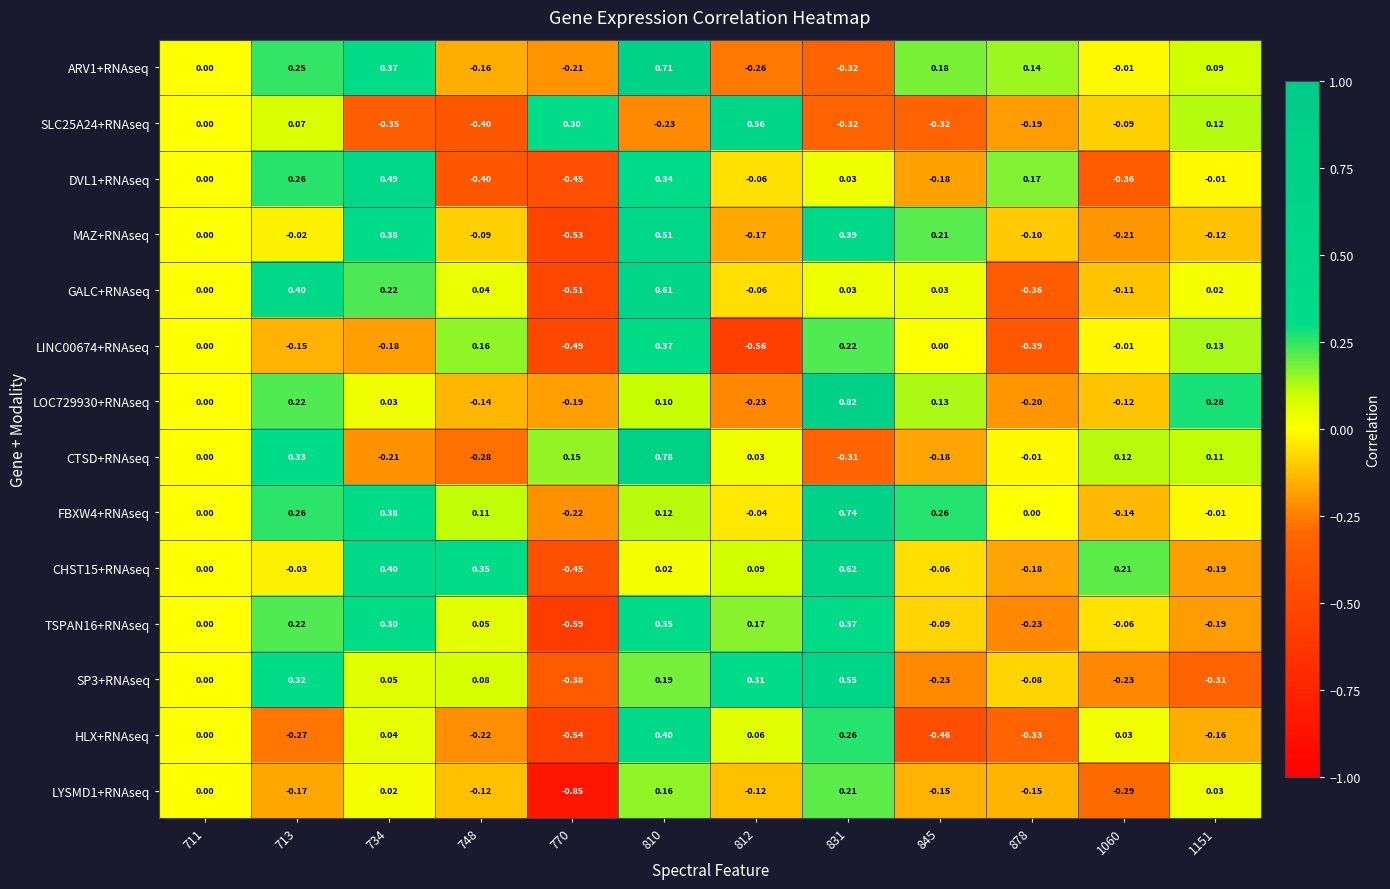

Is the value of CHST15+RNAseq at 831 greater than the value of ARV1+RNAseq at 1151?

Yes